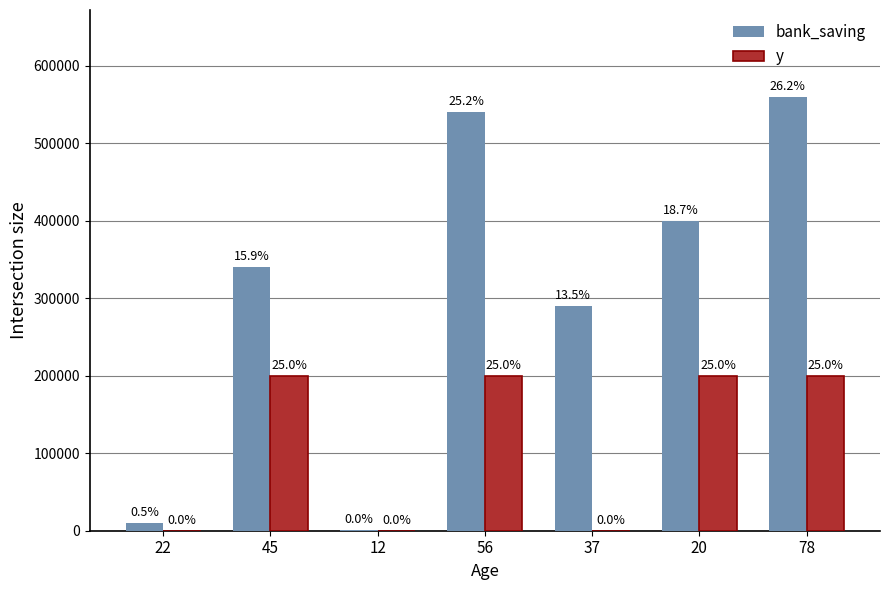

The bank_saving series shows 100341 at 45. True or false?

False